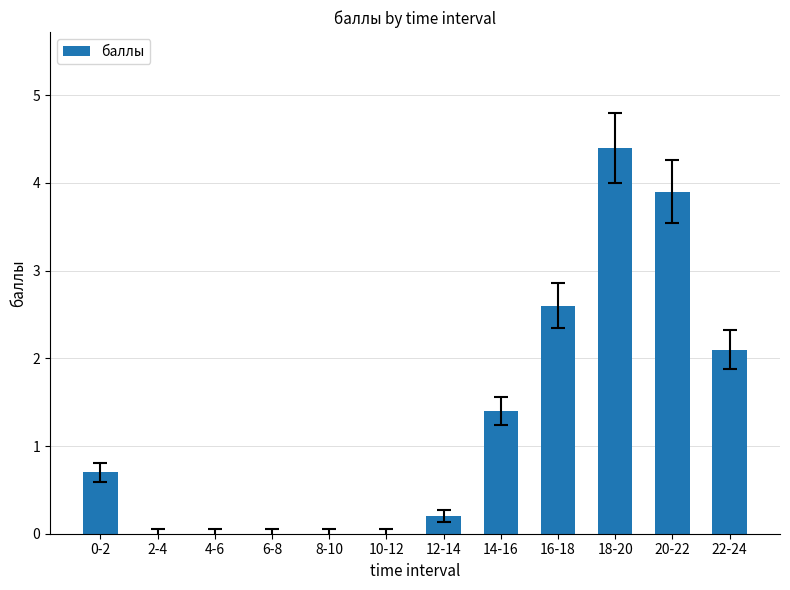

Is it true that the value at 4-6 is 2.2?

False